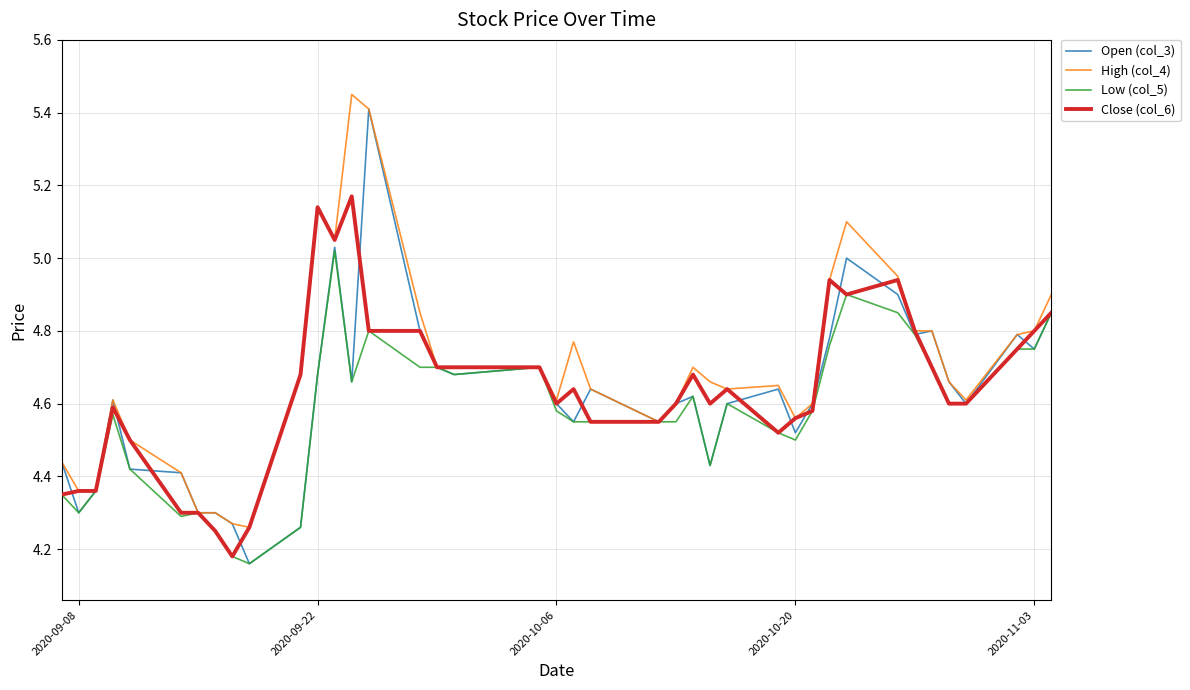

True or false: High (col_4) and Open (col_3) cross at least once.

False